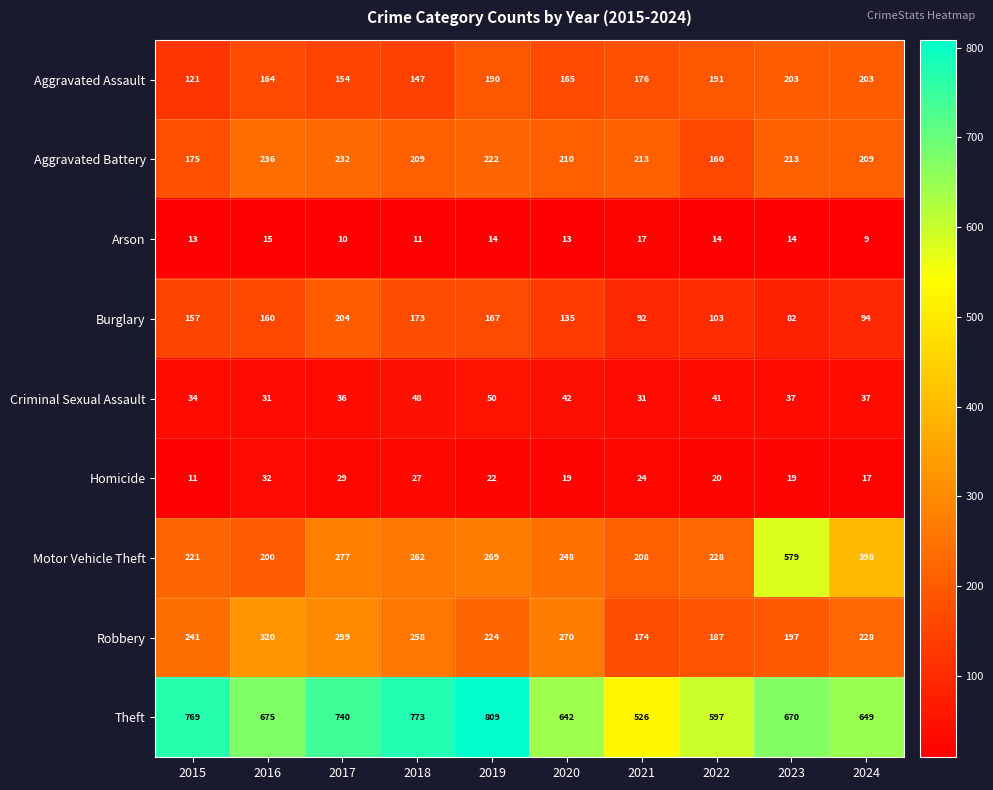

Which series changed the most between 2017 and 2024?

Motor Vehicle Theft